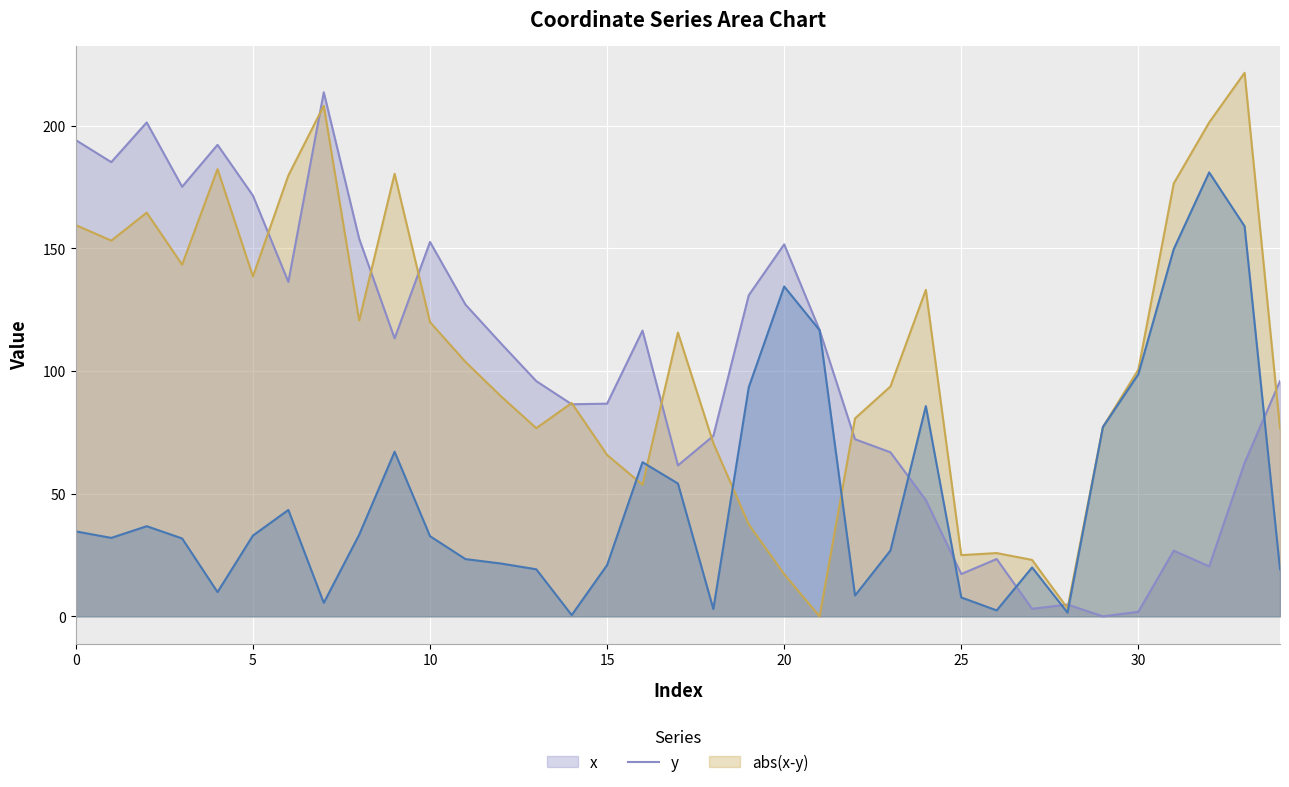

Between 8 and 19, which series saw the biggest shift?

y